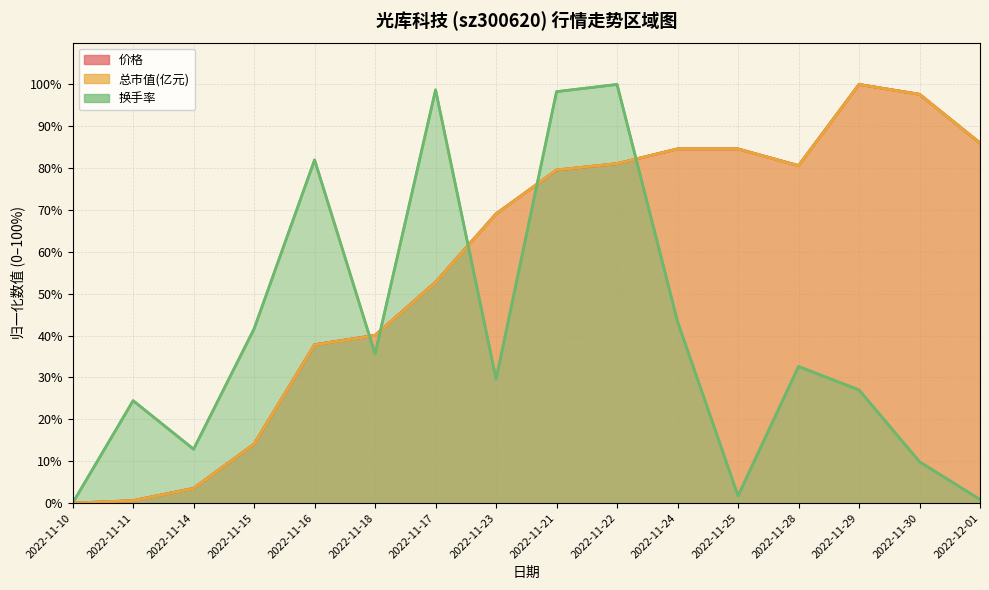

Reading left to right, what are all the values shown in this chart?

价格: 2022-11-10=0.0	2022-11-11=0.6	2022-11-14=3.5	2022-11-15=14.1	2022-11-16=37.8	2022-11-18=40.1	2022-11-17=52.8	2022-11-23=69.1	2022-11-21=79.6	2022-11-22=81.1	2022-11-24=84.6	2022-11-25=84.6	2022-11-28=80.6	2022-11-29=100.0	2022-11-30=97.6	2022-12-01=86.0
总市值(亿元): 2022-11-10=0.0	2022-11-11=0.6	2022-11-14=3.5	2022-11-15=14.1	2022-11-16=37.8	2022-11-18=40.0	2022-11-17=52.7	2022-11-23=69.1	2022-11-21=79.6	2022-11-22=81.1	2022-11-24=84.6	2022-11-25=84.6	2022-11-28=80.6	2022-11-29=100.0	2022-11-30=97.6	2022-12-01=86.0
换手率: 2022-11-10=0.0	2022-11-11=24.5	2022-11-14=12.9	2022-11-15=41.6	2022-11-16=82.0	2022-11-18=35.6	2022-11-17=98.7	2022-11-23=29.6	2022-11-21=98.3	2022-11-22=100.0	2022-11-24=43.3	2022-11-25=1.7	2022-11-28=32.6	2022-11-29=27.0	2022-11-30=9.9	2022-12-01=0.9